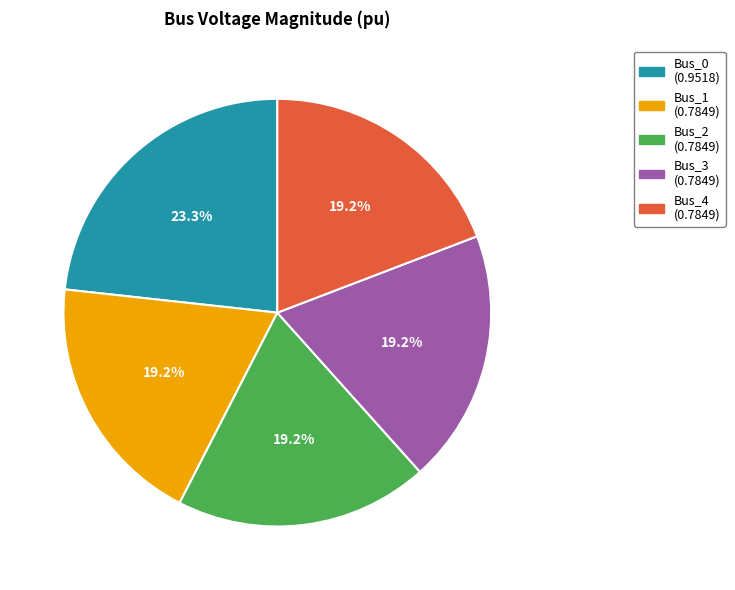

Between Bus_4 and Bus_0, which is larger?

Bus_0